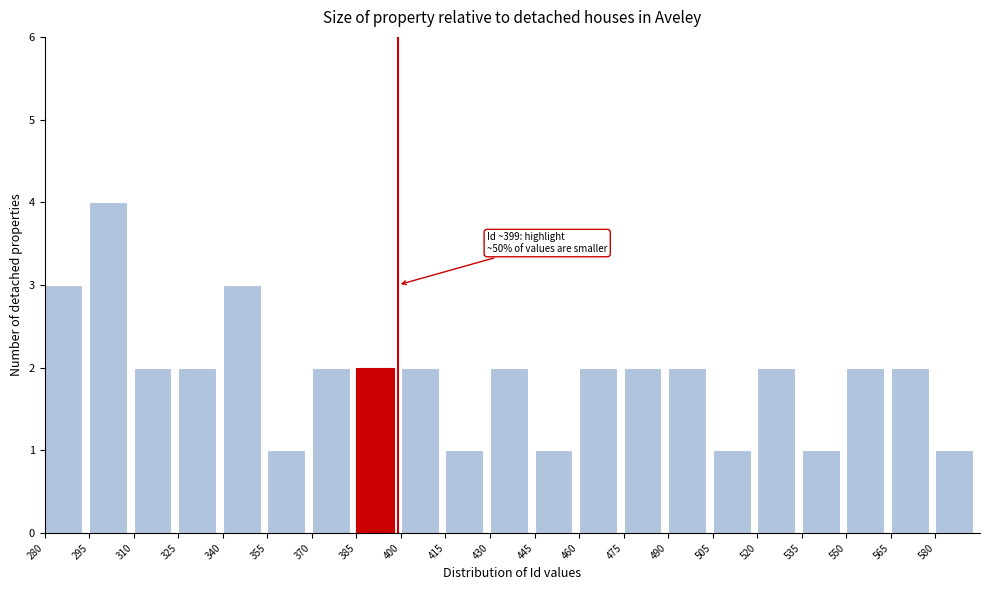

Over which range of the x-axis is the bar tallest?

295 to 310